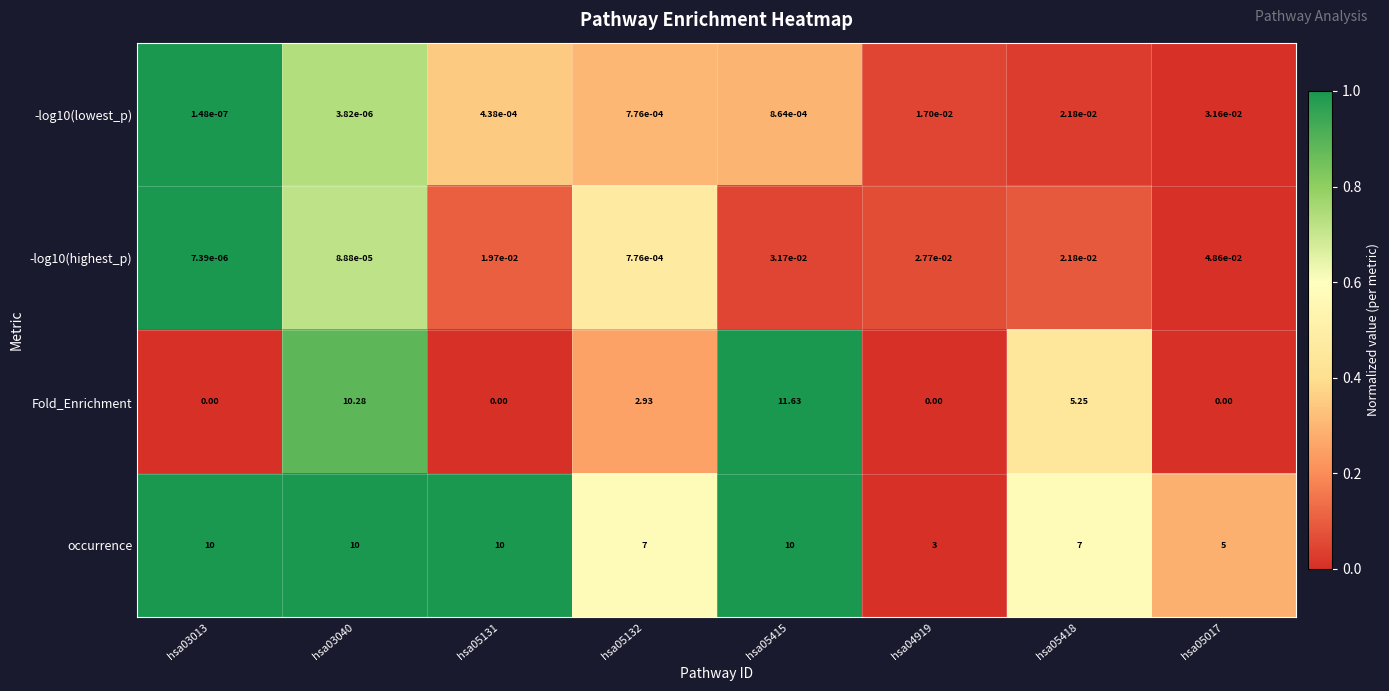

Between hsa03040 and hsa05017, which series saw the biggest shift?

Fold_Enrichment